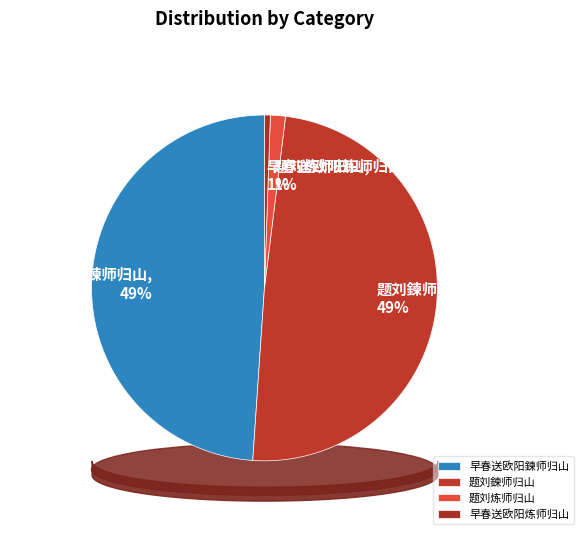

What is the change in value from 题刘鍊师归山 to 题刘炼师归山?

-1150440